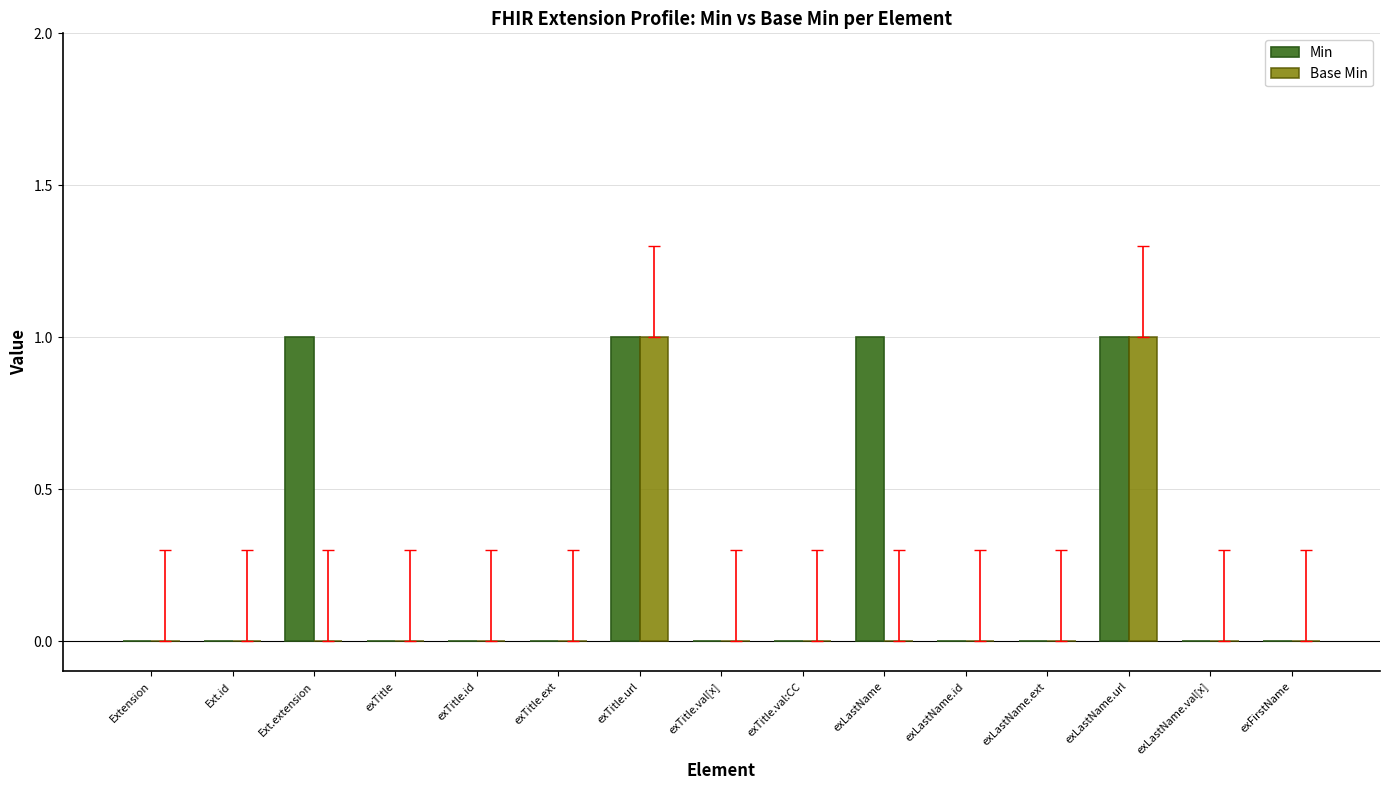

Is the value of Min at exLastName greater than the value of Base Min at exLastName.val[x]?

Yes